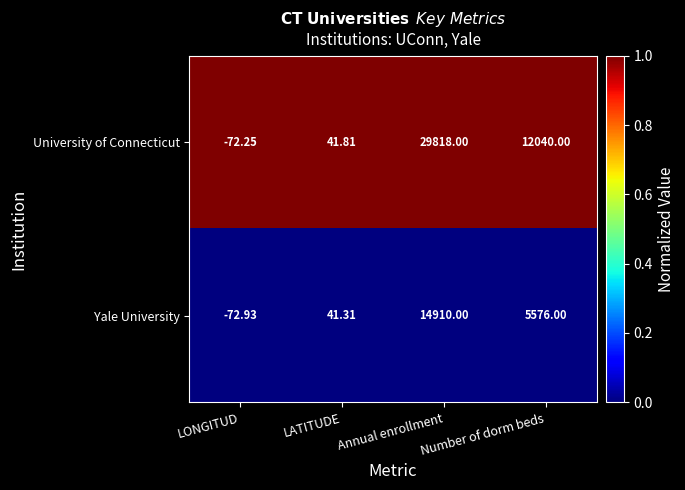

Rank the series by their maximum value, from highest to lowest.

University of Connecticut, Yale University